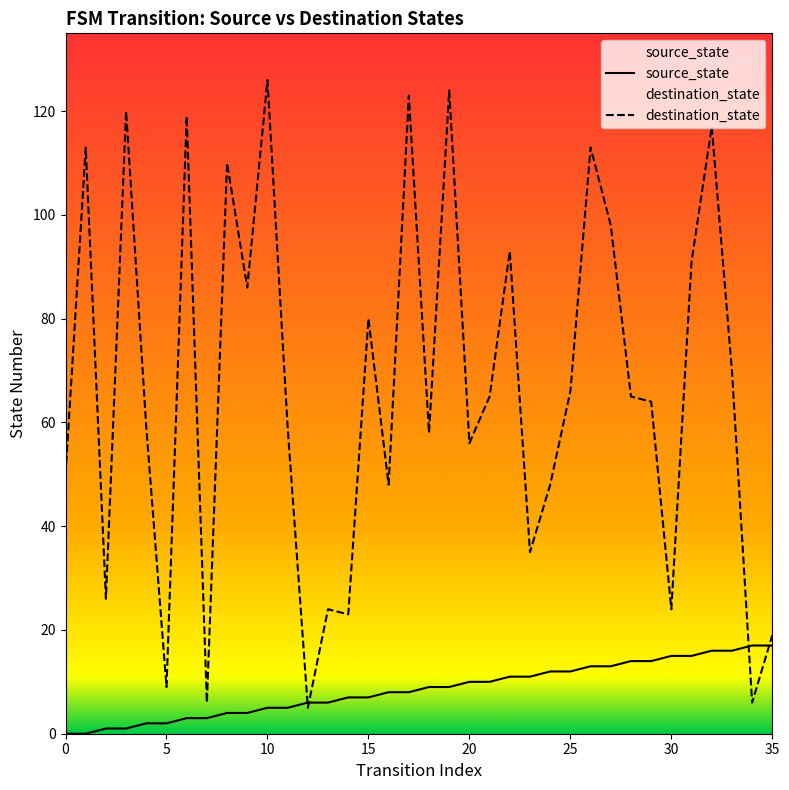

Is this an area chart (filled region under the line)?

No